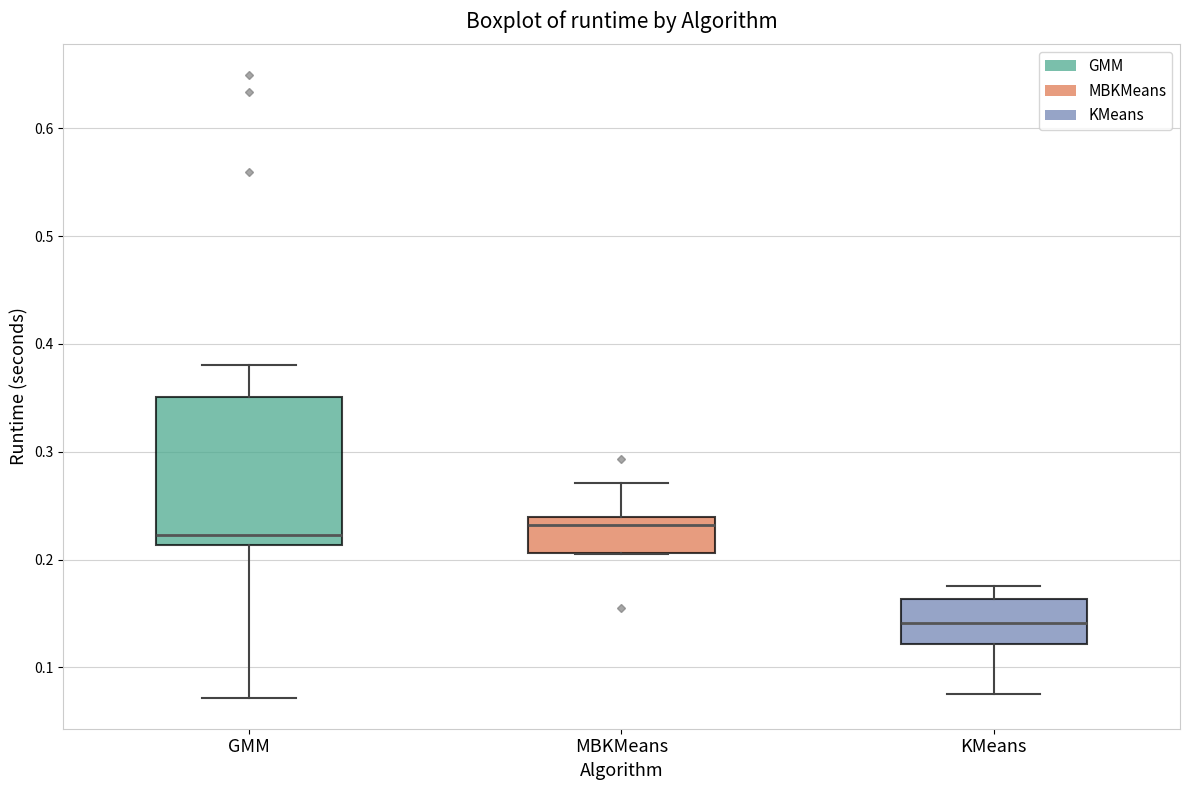

Reading left to right, read every box against the y-axis: the position of its median line, the range the box covers, and the ends of its whiskers. The values are not printed on the chart, so give them approximately, as read against the axis.

GMM: median 0.22, box 0.21 to 0.35, whiskers 0.07 to 0.38
MBKMeans: median 0.23, box 0.21 to 0.24, whiskers 0.20 to 0.27
KMeans: median 0.14, box 0.12 to 0.16, whiskers 0.08 to 0.18